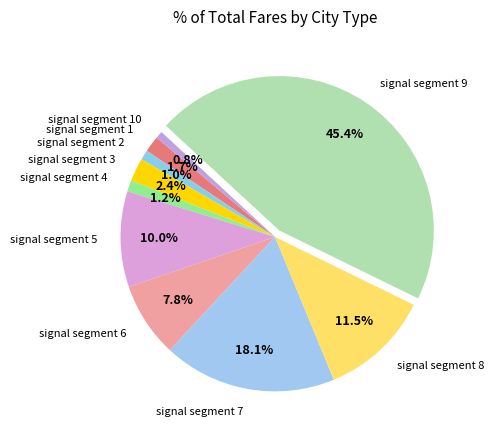

What percentage is NOT represented by signal segment 8?

88.5%